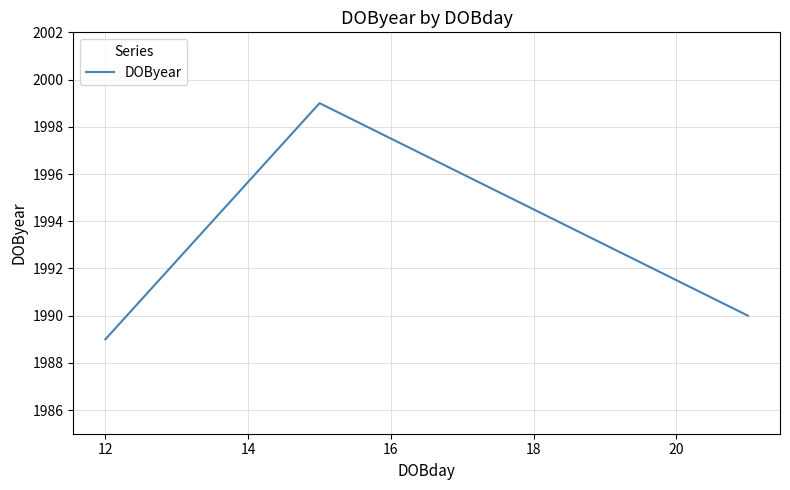

How many categories are shown in the chart?

3